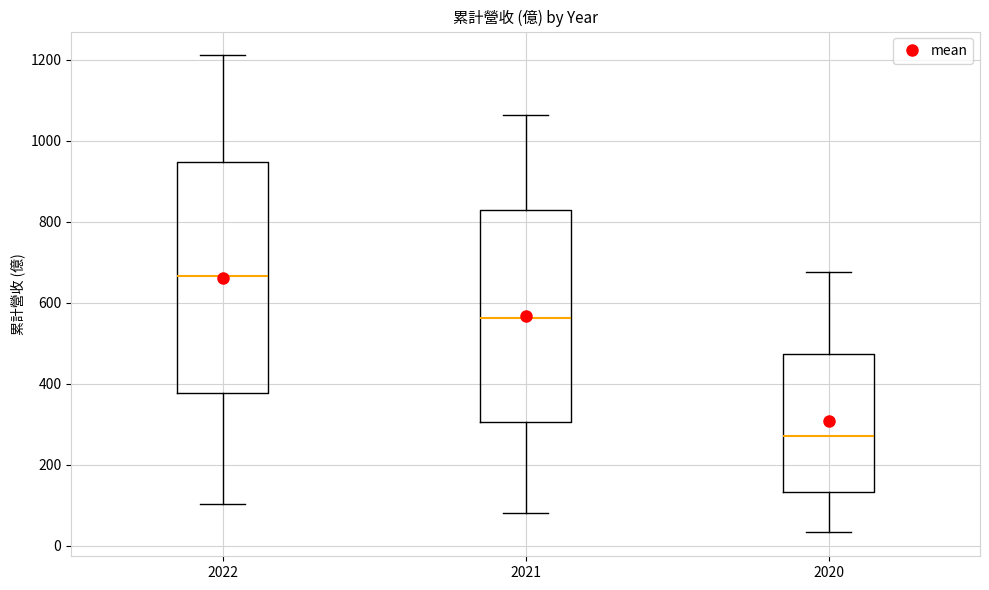

Which box is the tallest, from its lower edge to its upper edge?

2022